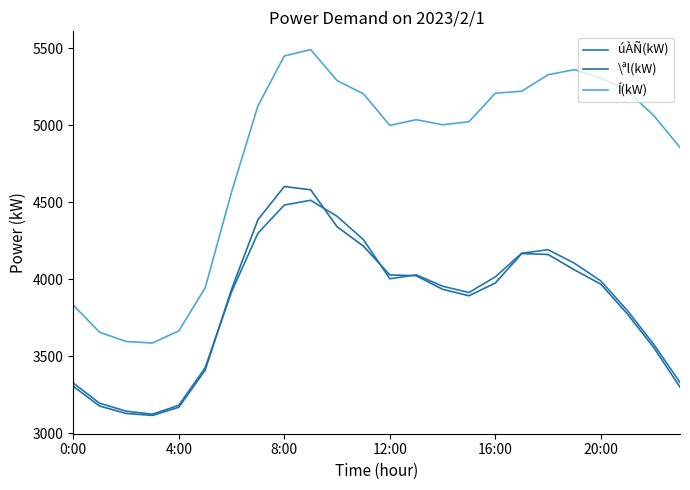

True or false: Í(kW) and \ªl(kW) cross at least once.

False